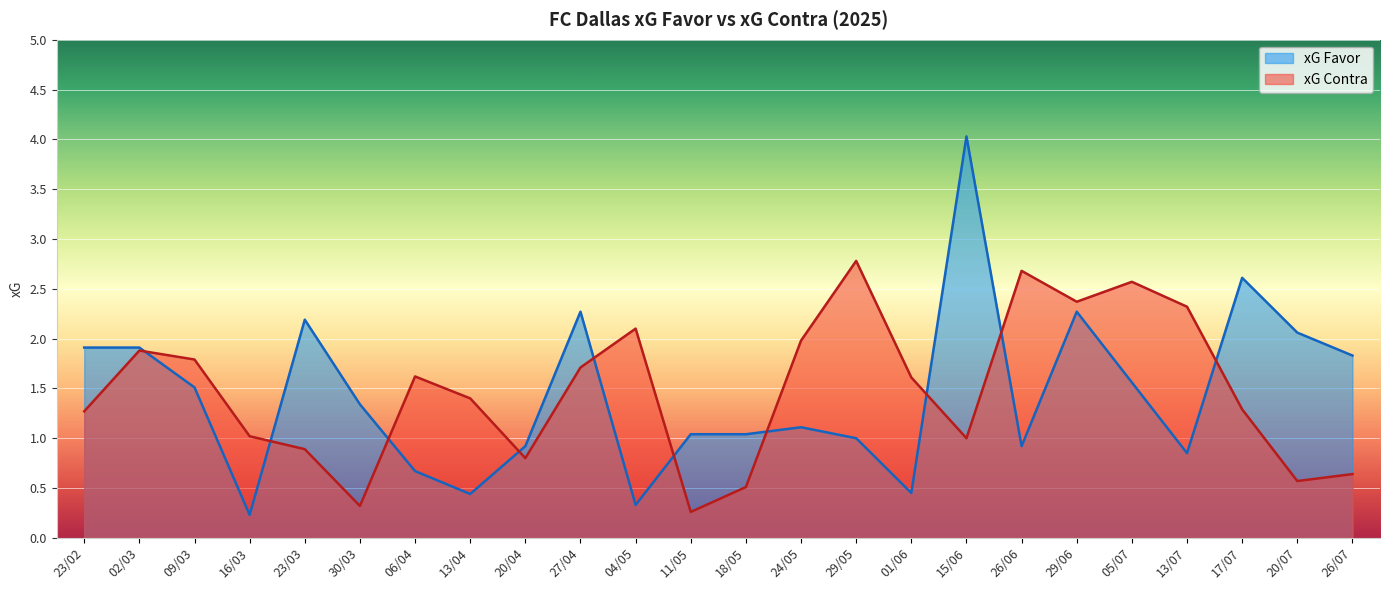

Rank the categories by xG Contra value from highest to lowest.

29/05, 26/06, 05/07, 29/06, 13/07, 04/05, 24/05, 02/03, 09/03, 27/04, 06/04, 01/06, 13/04, 17/07, 23/02, 16/03, 15/06, 23/03, 20/04, 26/07, 20/07, 18/05, 30/03, 11/05